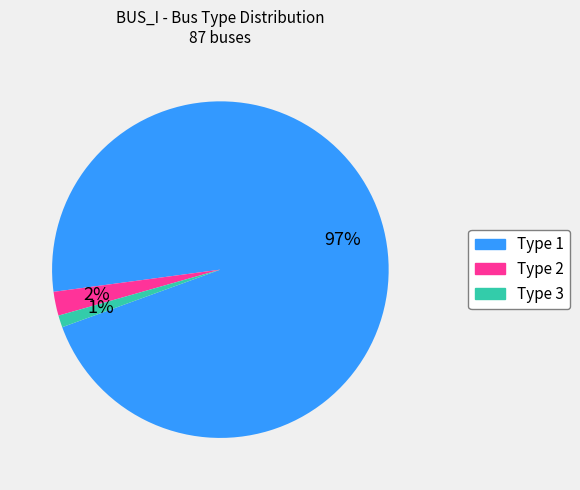

The Type 1 slice represents 97% of the pie. True or false?

True